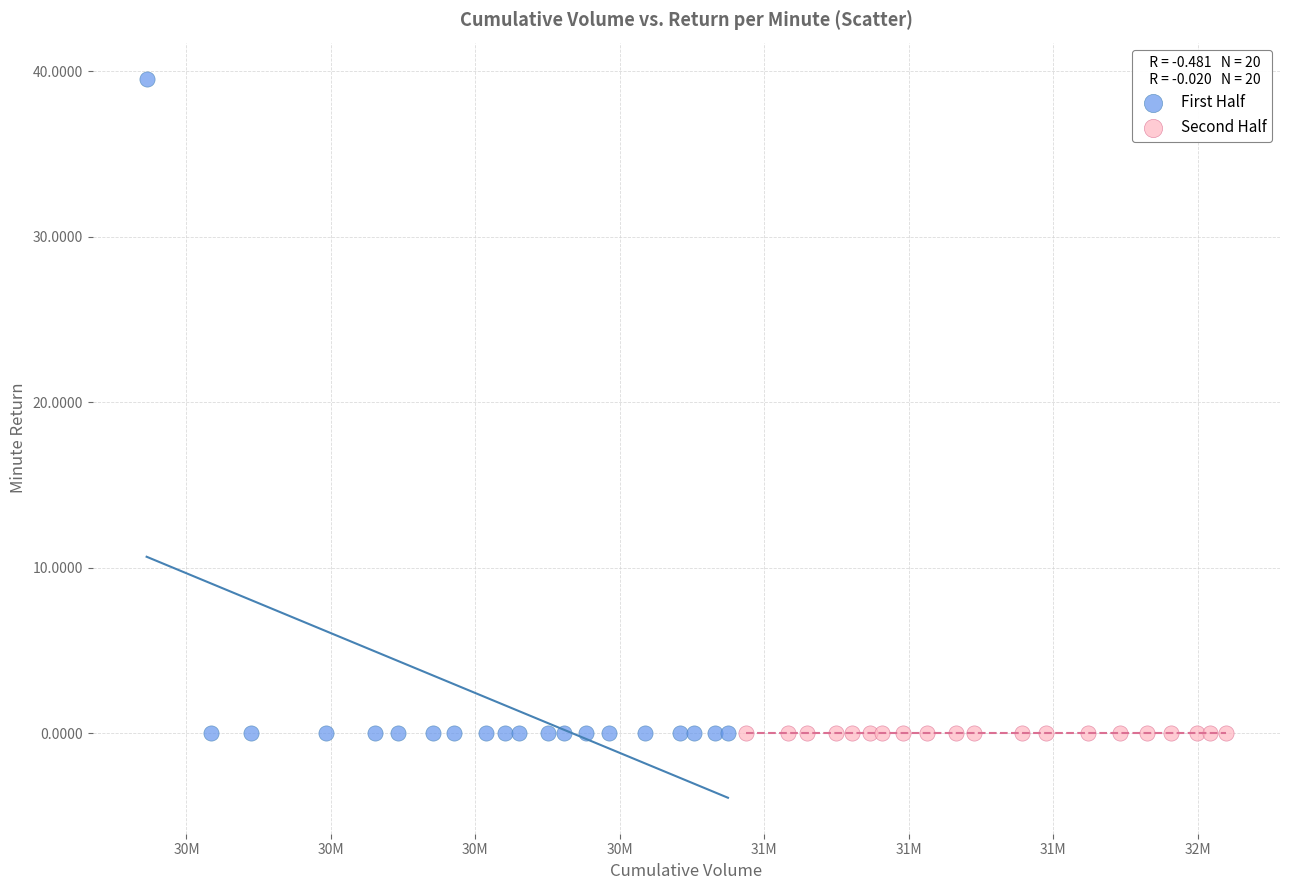

Which series has the widest spread of Y values?

First Half